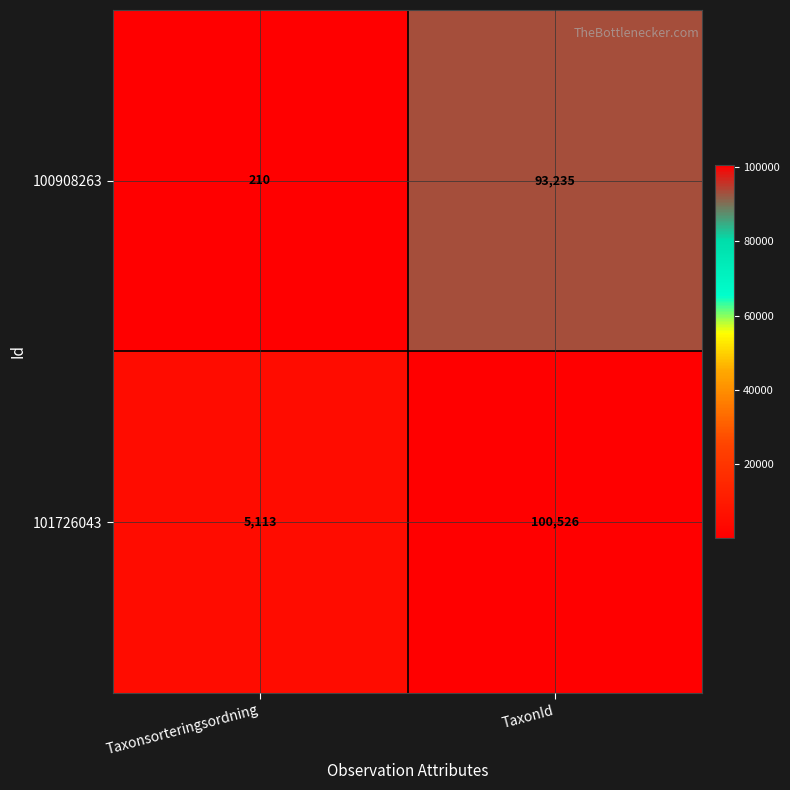

At which category does the chart reach its peak across all series?

TaxonId